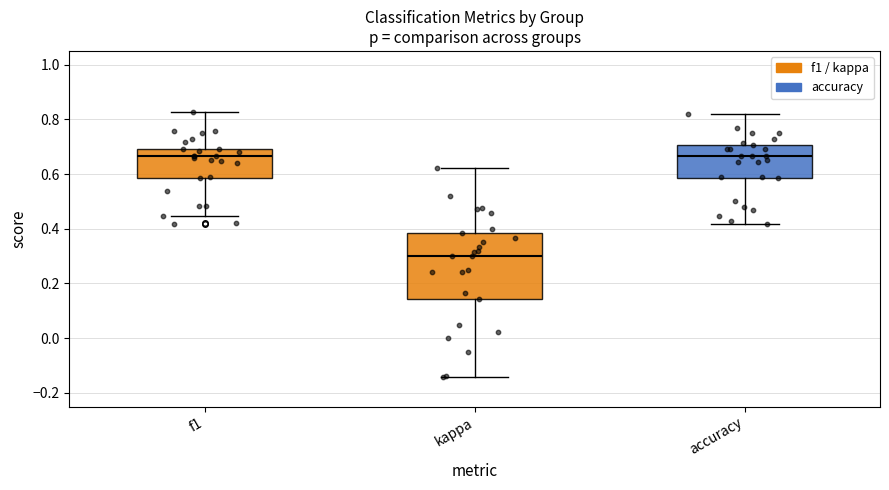

Where does the lower whisker of the box for f1 end on the y-axis? The values are not printed on the chart, so give them approximately, as read against the axis.

0.44